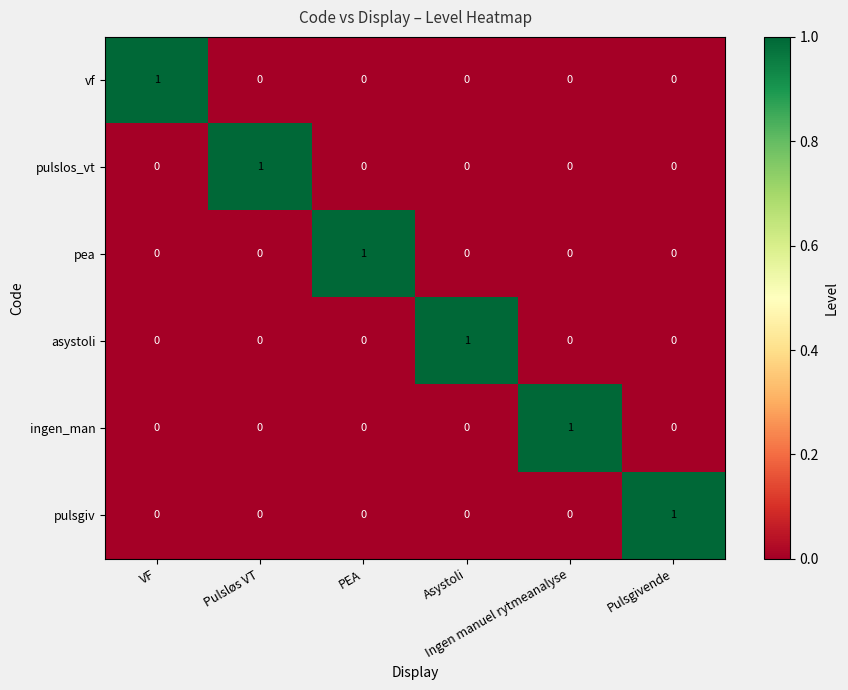

At how many categories does at least one series exceed 0?

6